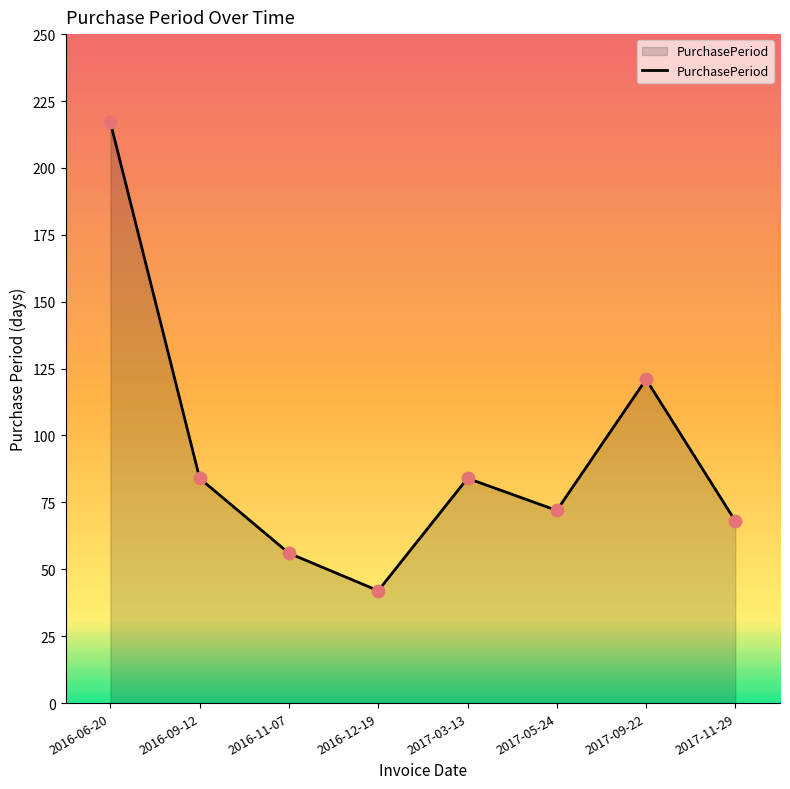

What is the change in value from 2016-09-12 to 2016-11-07?

-28